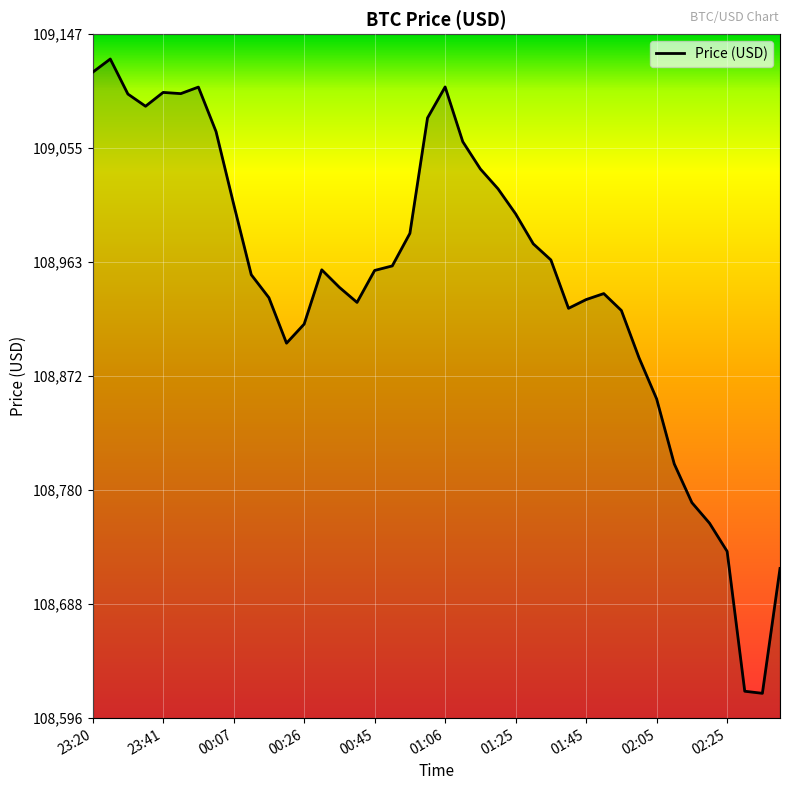

What is the greatest value displayed?

109126.8